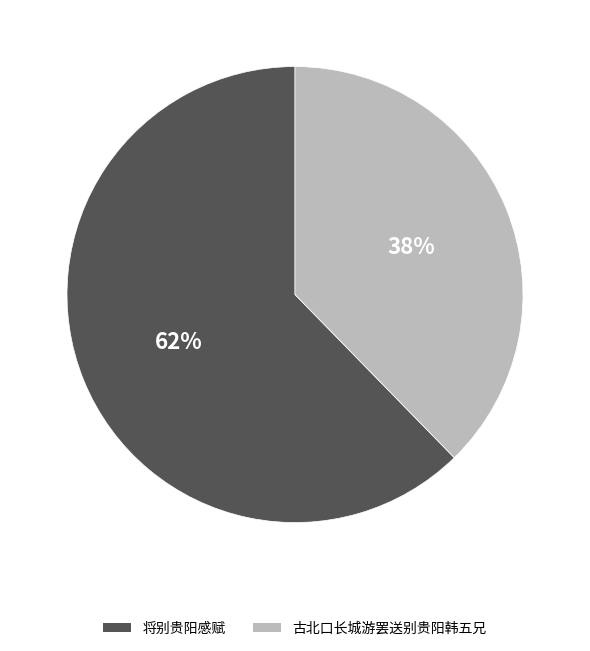

Does 古北口长城游罢送别贵阳韩五兄 represent more than half of the total?

No